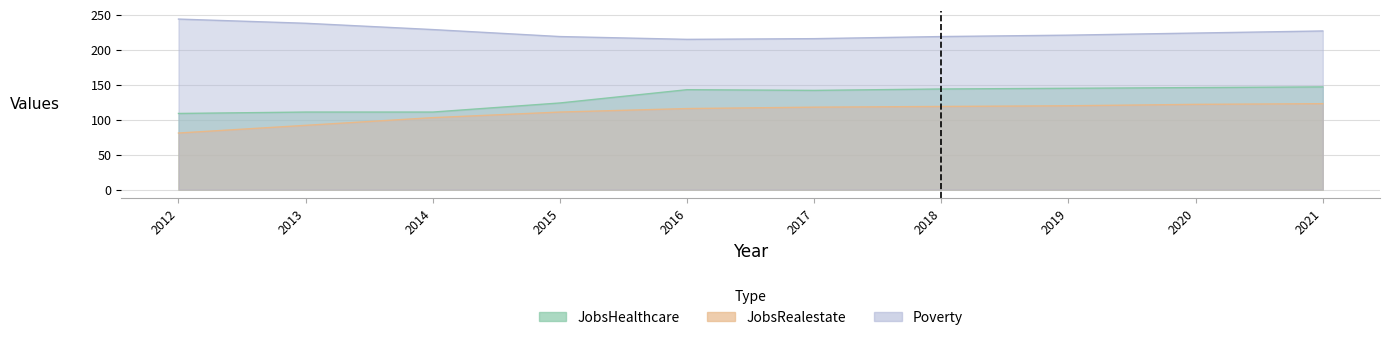

Which has a higher value, 2016 or 2012?

2016